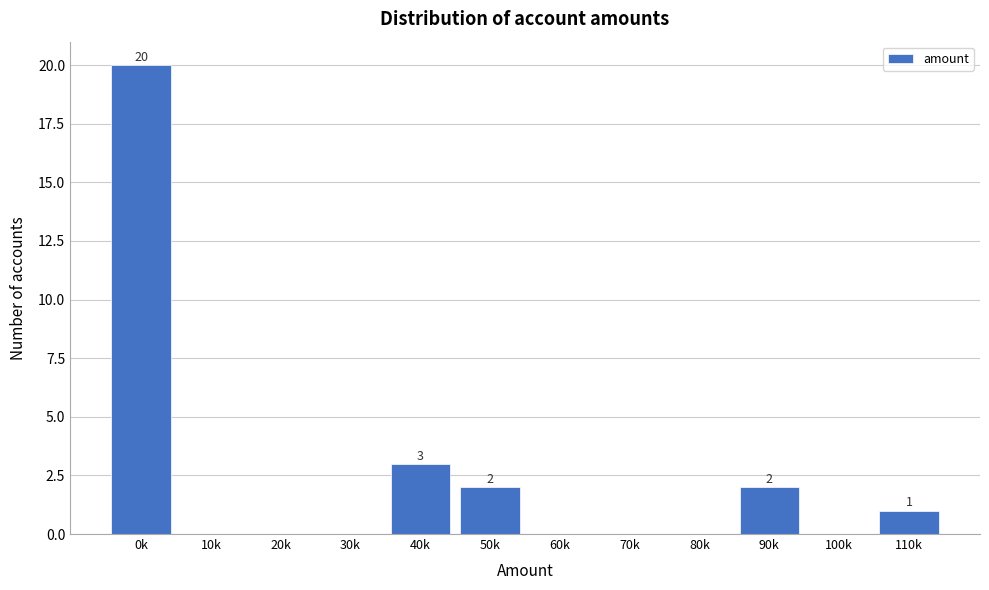

Reading left to right, list all the values displayed in this chart.

0k=20	10k=0	20k=0	30k=0	40k=3	50k=2	60k=0	70k=0	80k=0	90k=2	100k=0	110k=1